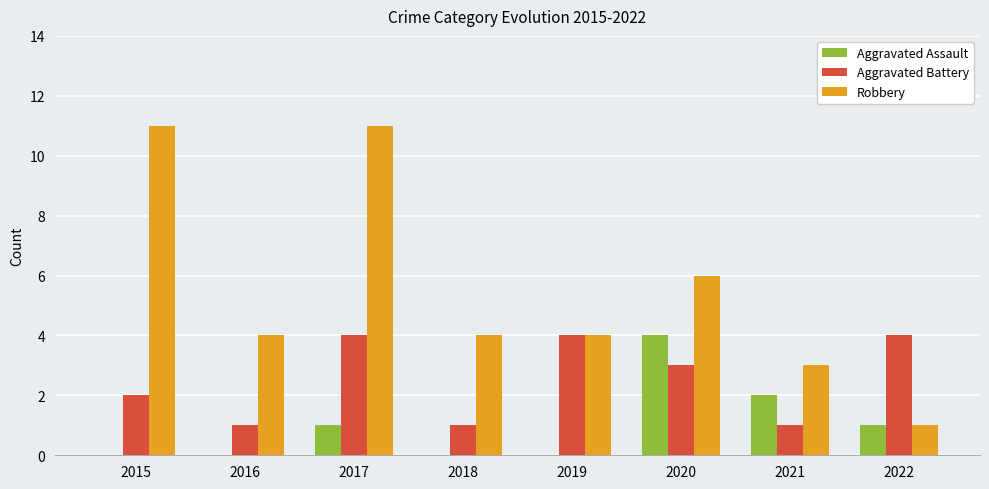

What is the sum of the Robbery values at 2016 and 2015?

15